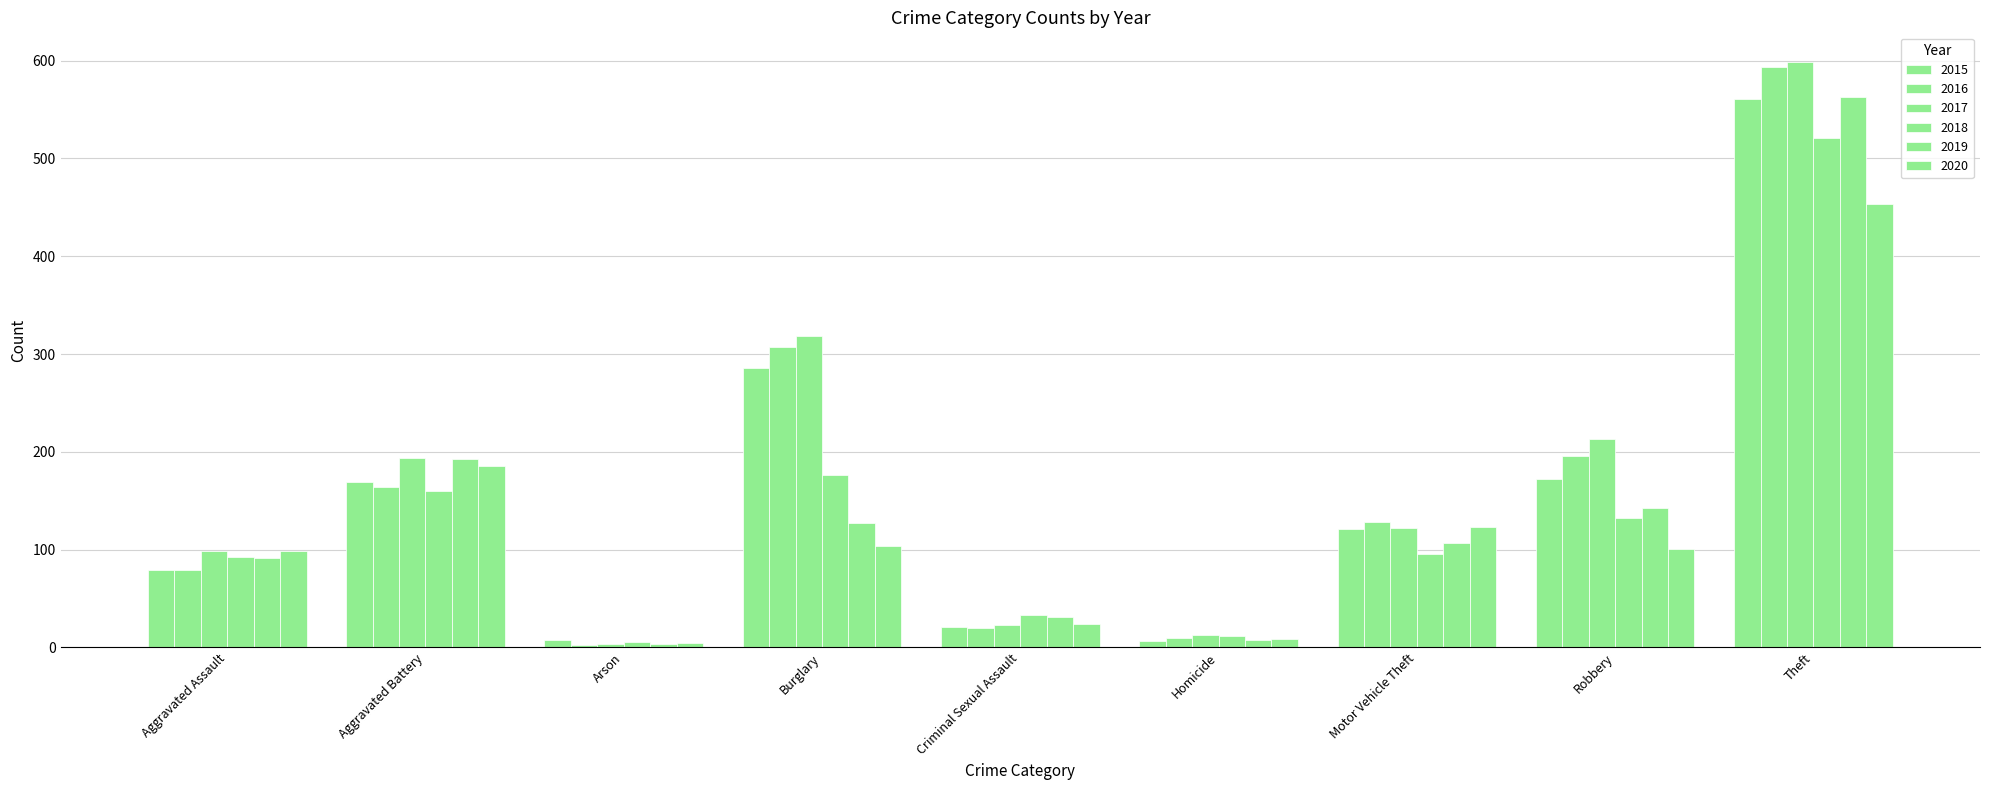

Does the chart contain any negative values?

No